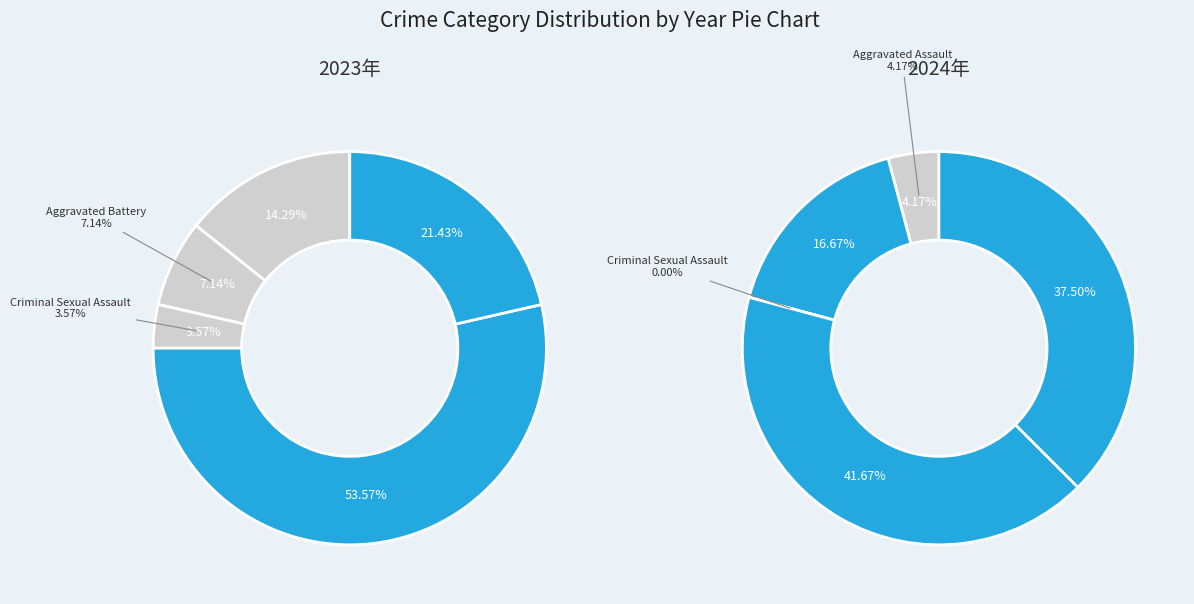

The Theft slice represents 21% of the pie. True or false?

True